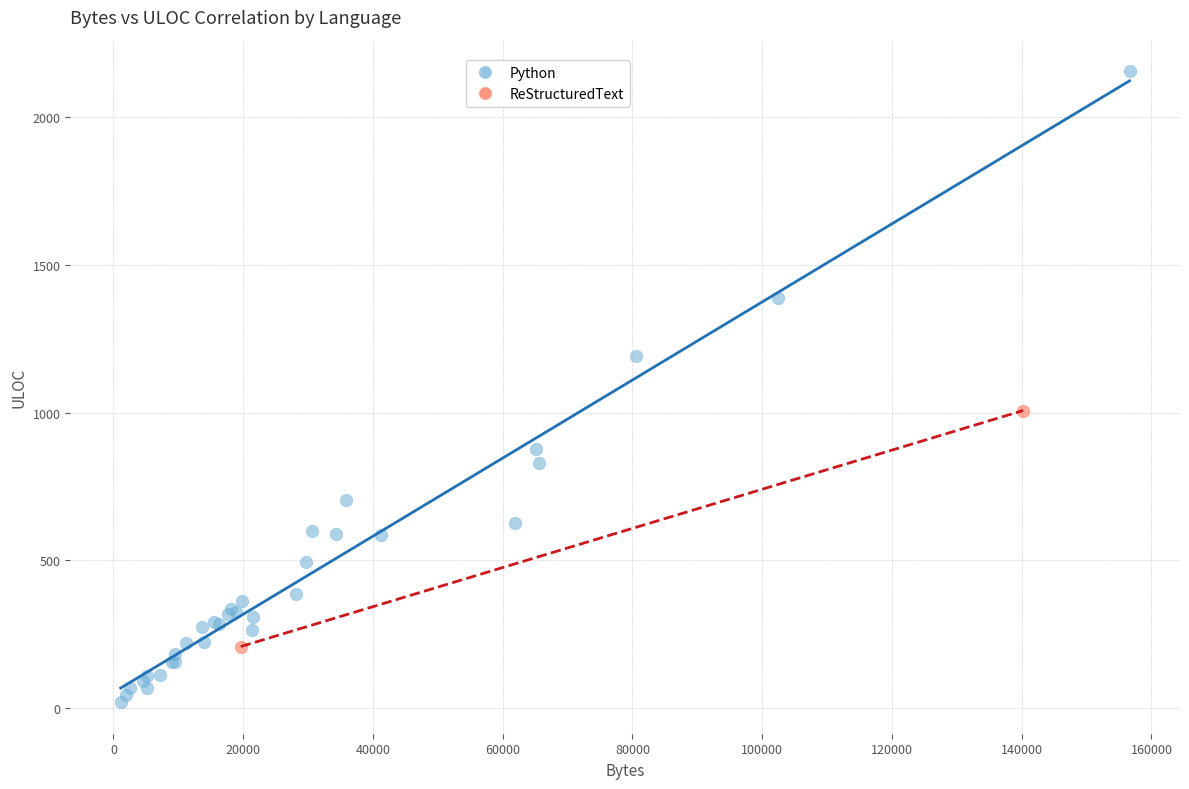

What are all the series names shown in the legend?

Python, ReStructuredText